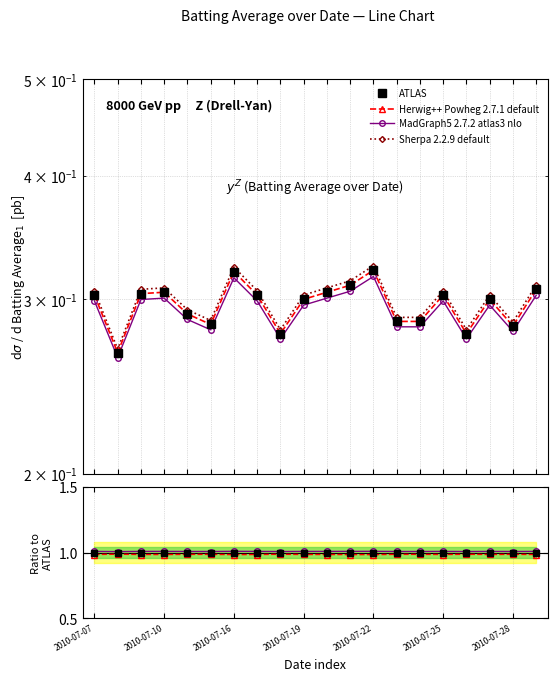

True or false: MadGraph5 2.7.2 atlas3 nlo and Herwig++ Powheg 2.7.1 default cross at least once.

False